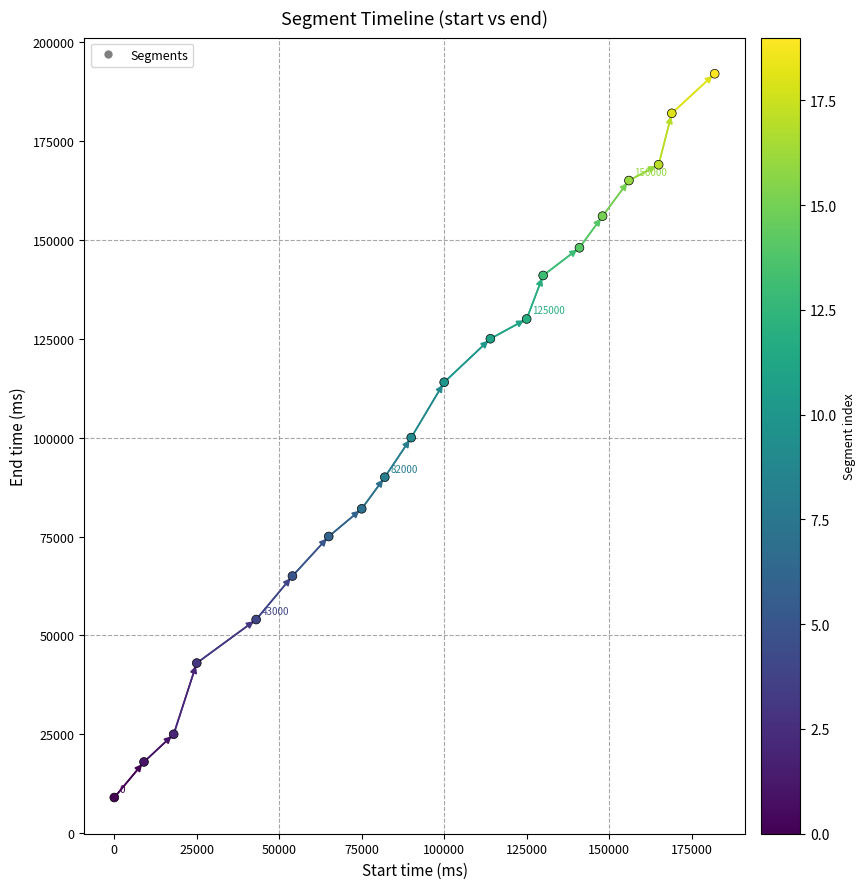

What is the range of Y values (max minus min)?

183000